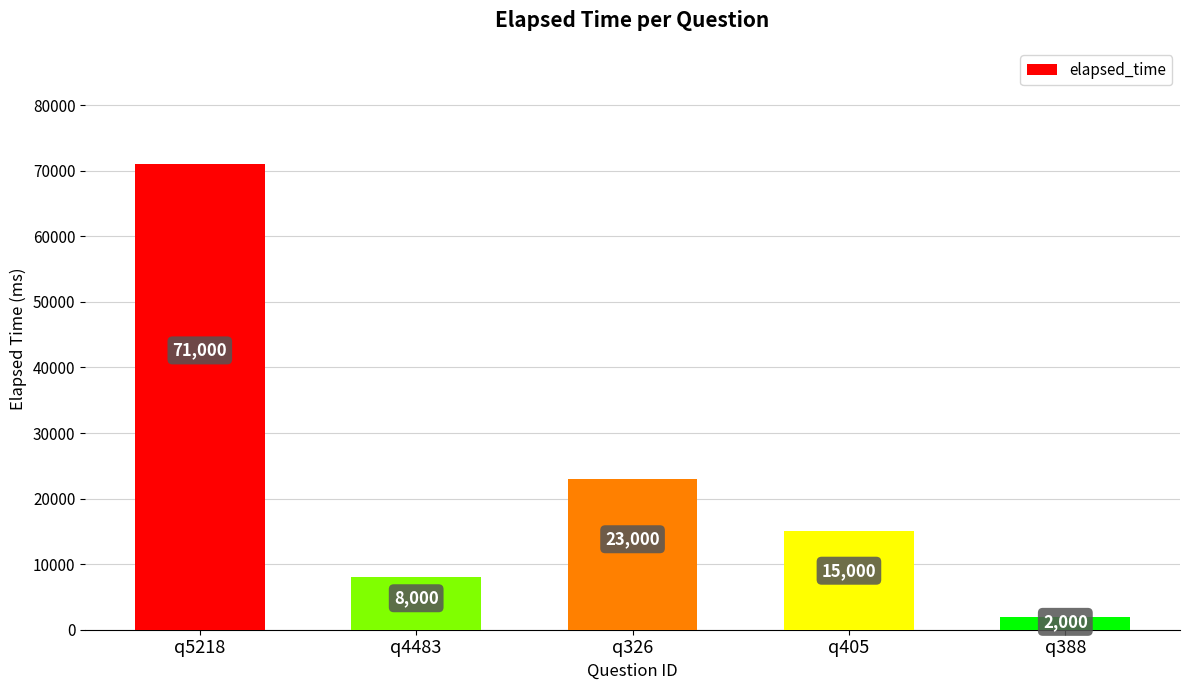

List the labels in order of value, smallest first.

q388, q4483, q405, q326, q5218